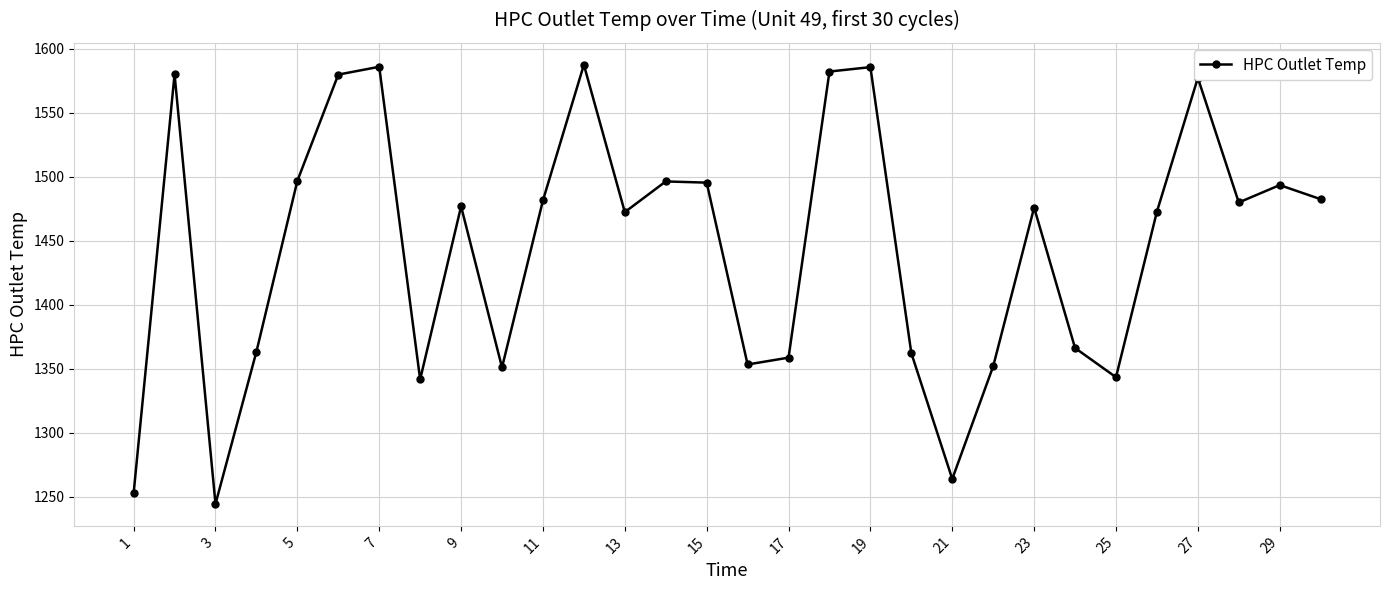

What is the sum of all values?

43353.9